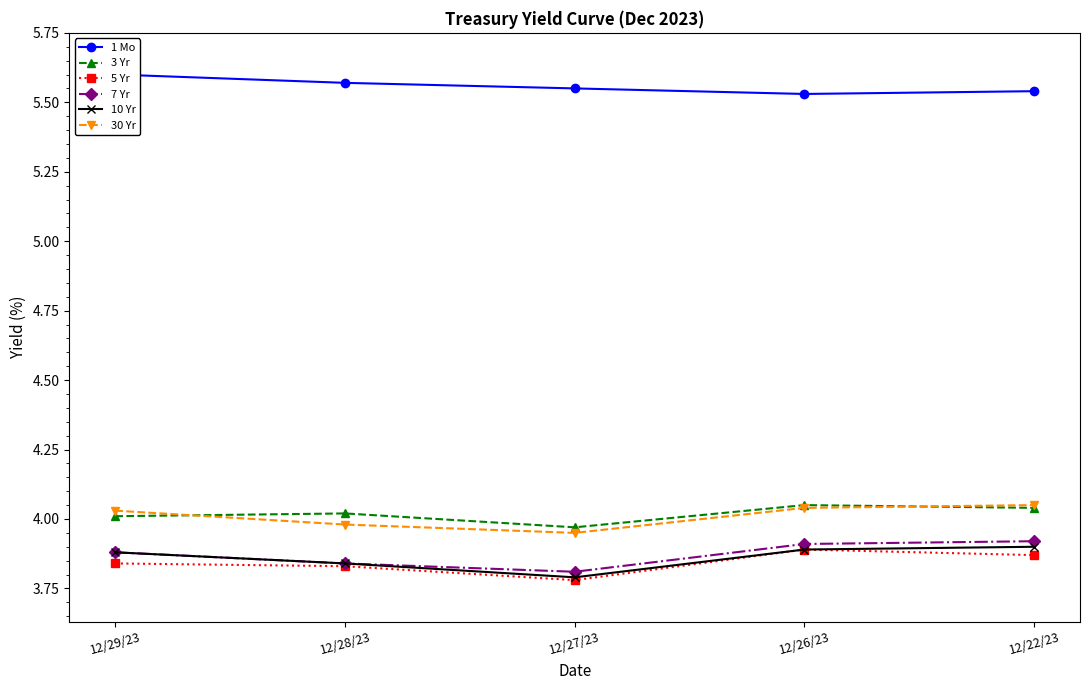

Is the value of 30 Yr at 12/26/23 greater than the value of 3 Yr at 12/22/23?

No